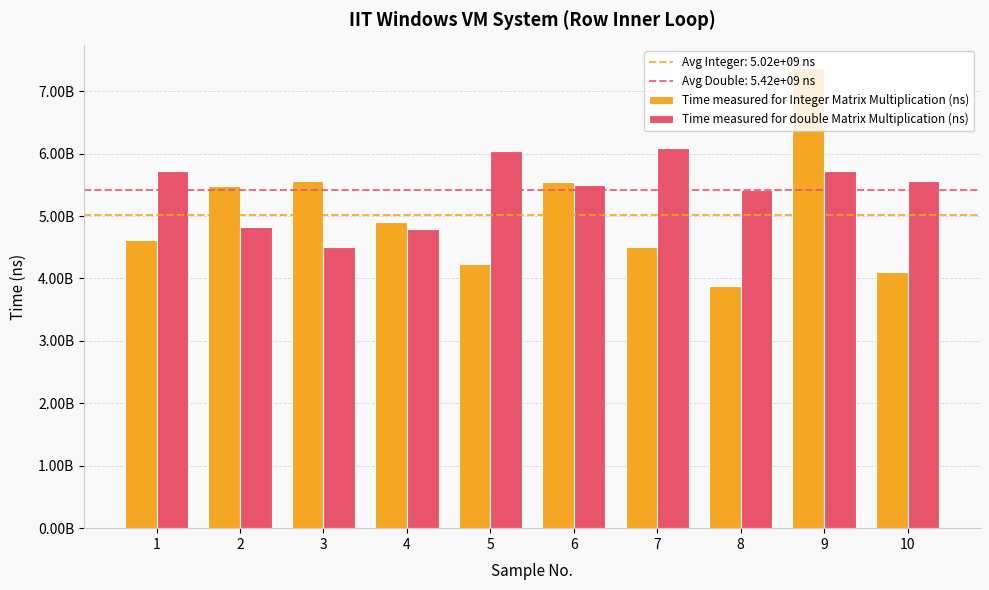

Reading right to left, transcribe all the data shown in this chart.

Time measured for Integer Matrix Multiplication (ns): 10=4097014700	9=7366074300	8=3877990300	7=4511491100	6=5545429400	5=4230714900	4=4898800601	3=5566182200	2=5478523100	1=4621344200
Time measured for double Matrix Multiplication (ns): 10=5565198800	9=5727237400	8=5418030900	7=6094153200	6=5490569300	5=6047820400	4=4799394200	3=4511146300	2=4820056100	1=5727237400